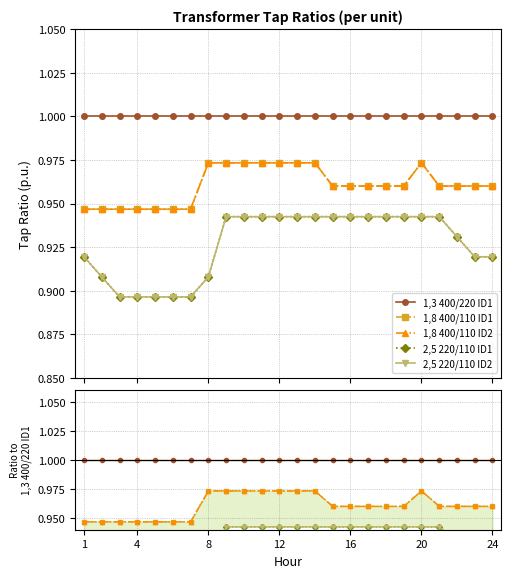

How many interior local peaks does the 1,8 400/110 ID1 series have?

1